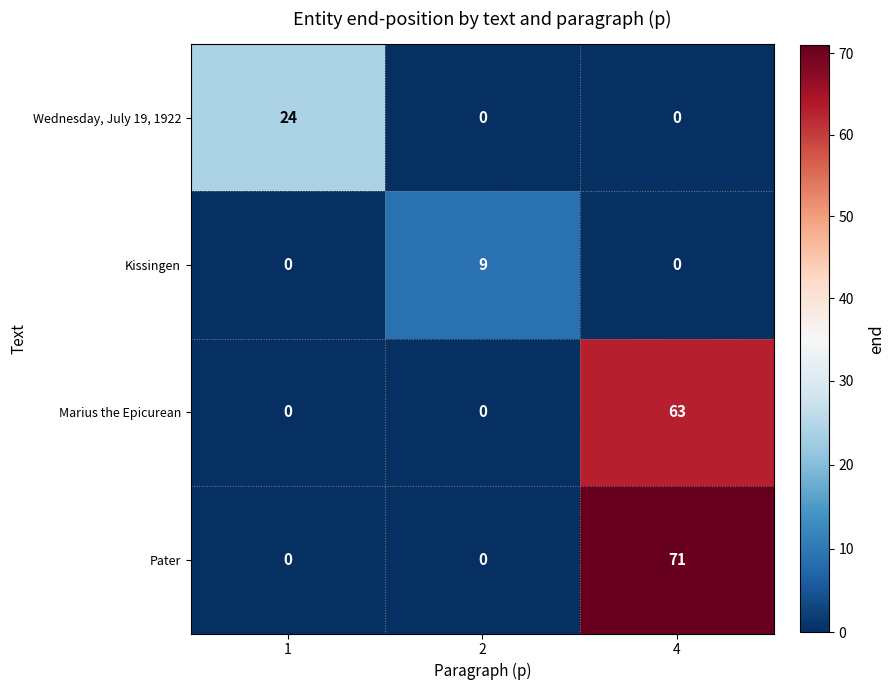

Between 1 and 2, which series saw the biggest shift?

Wednesday, July 19, 1922